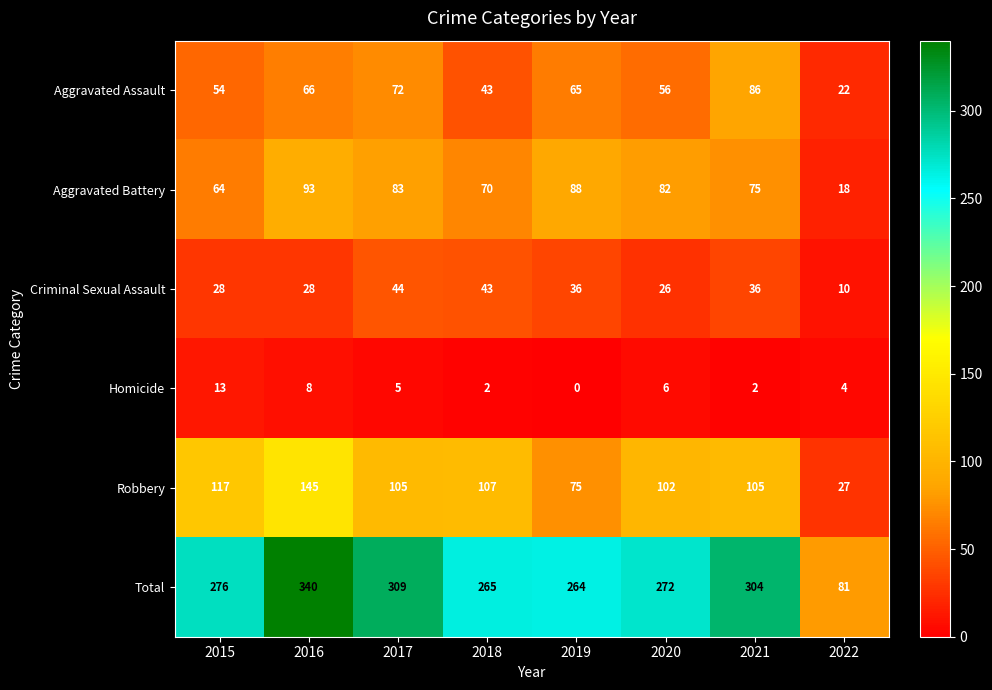

At which category is the sum across all series the highest?

2016